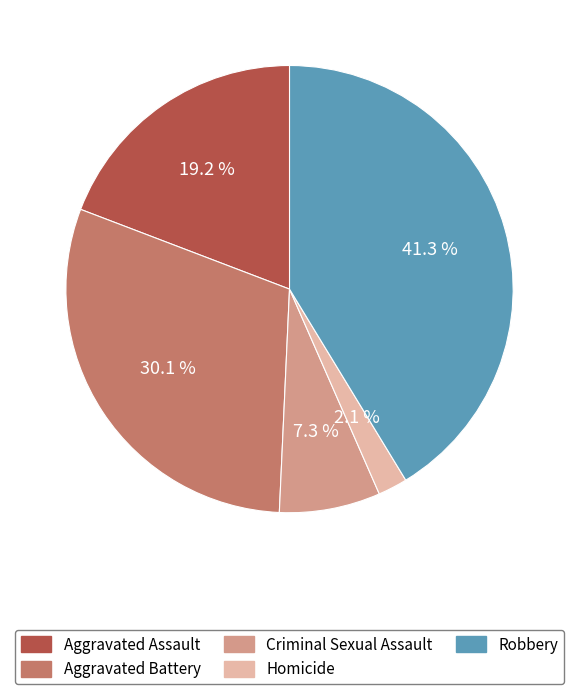

Is there a majority slice in this chart?

No